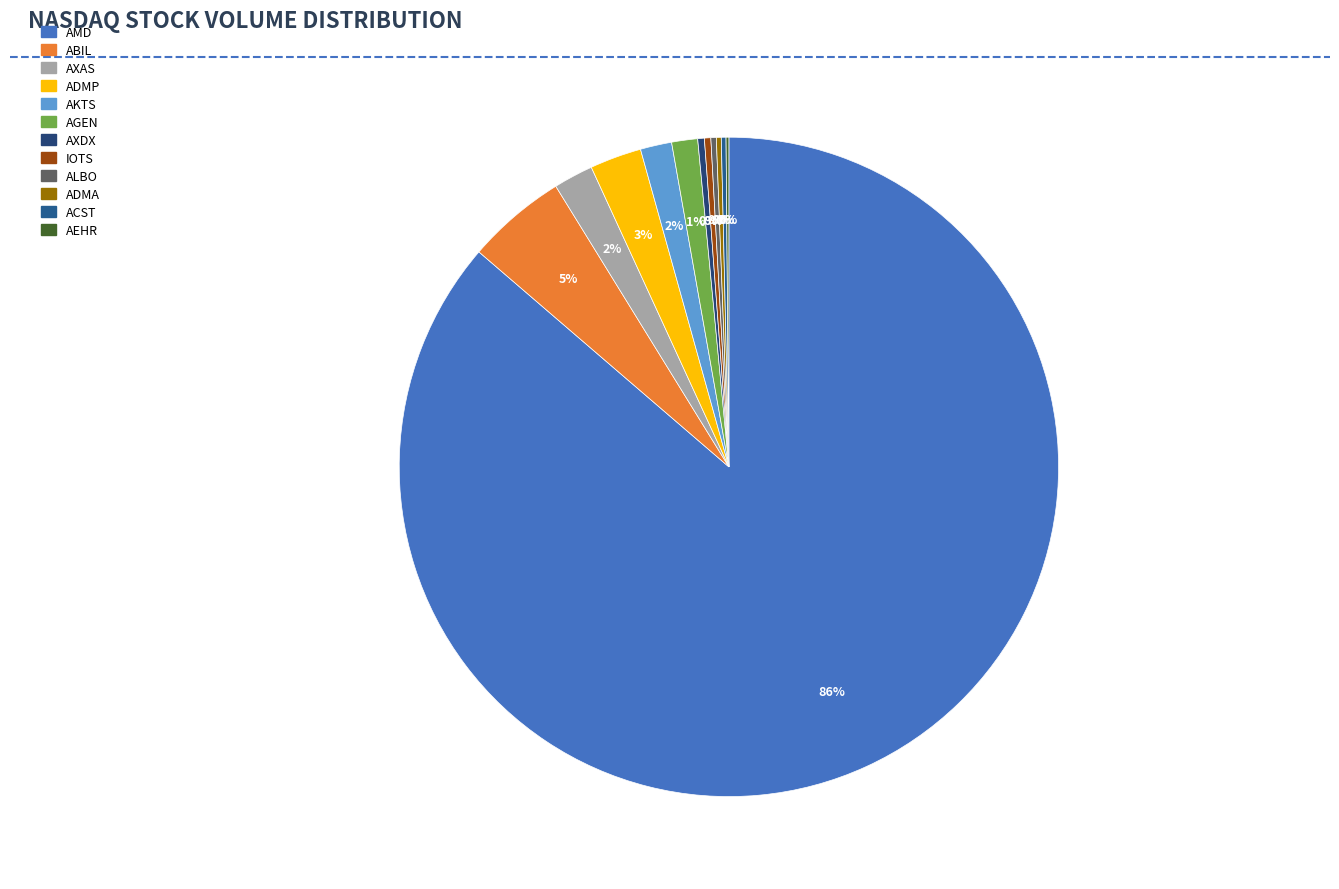

What is the change in value from AMD to AGEN?

-39619728